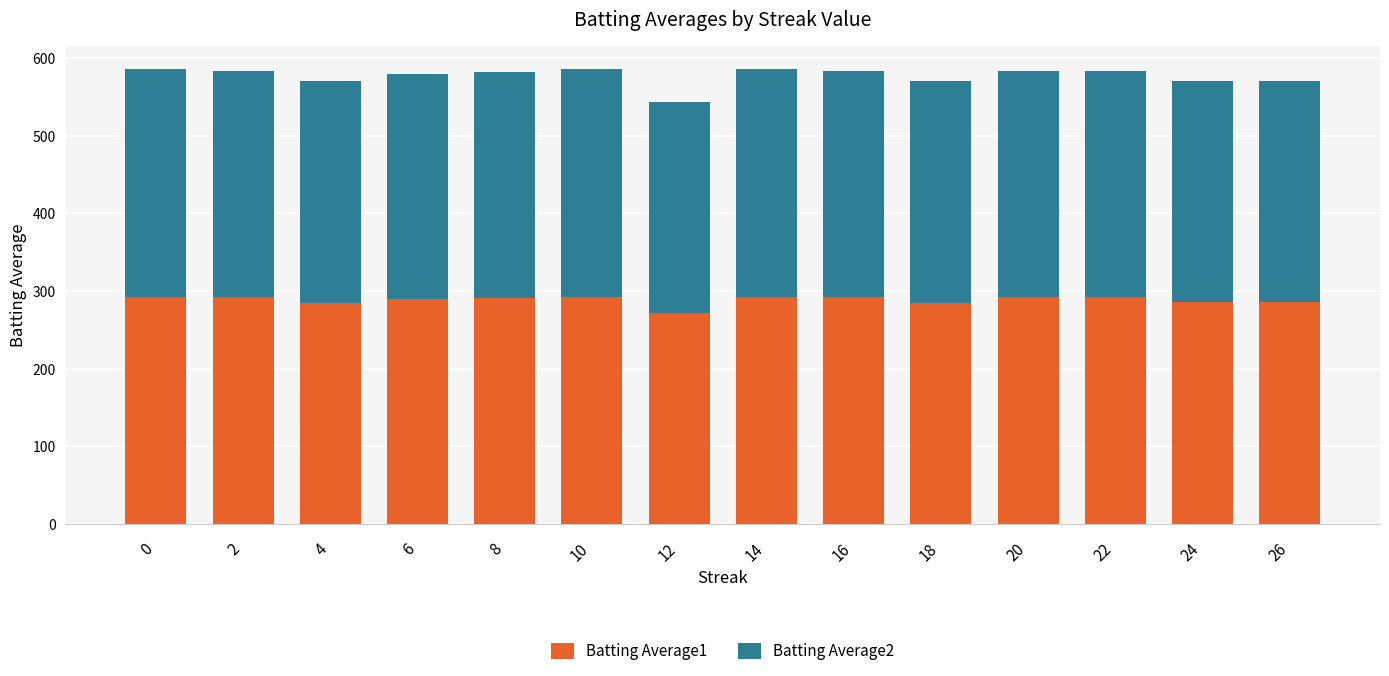

What are all the series names shown in the legend?

Batting Average1, Batting Average2